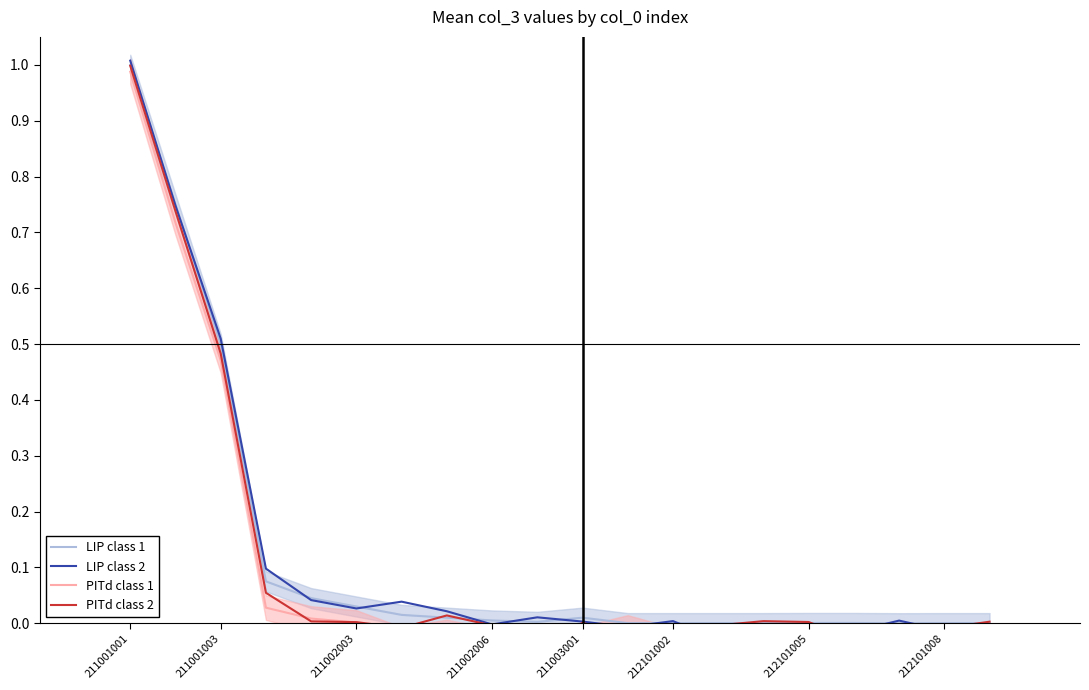

What is the maximum value for LIP class 1?

1.0